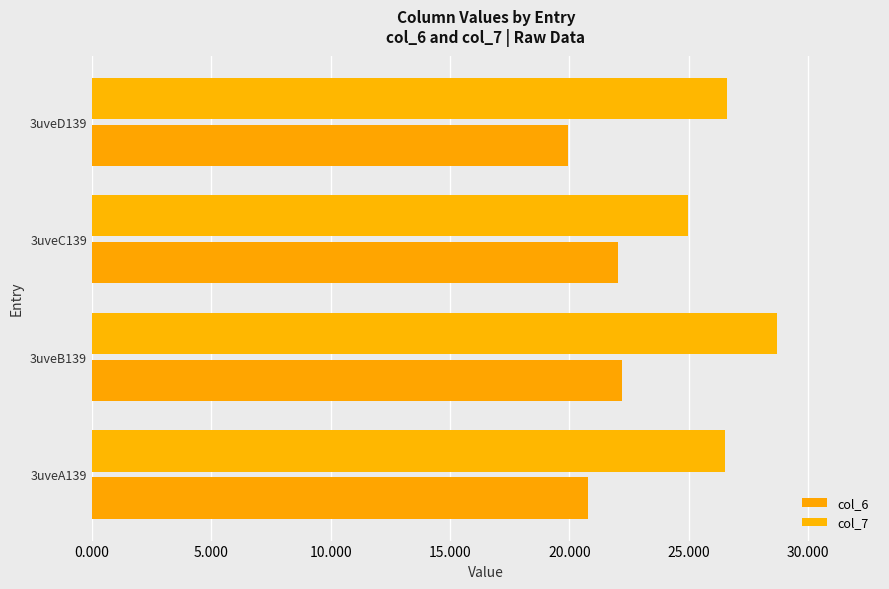

Reading right to left, transcribe all the data shown in this chart.

col_6: 19.9	22.0	22.2	20.8
col_7: 26.6	25.0	28.7	26.5